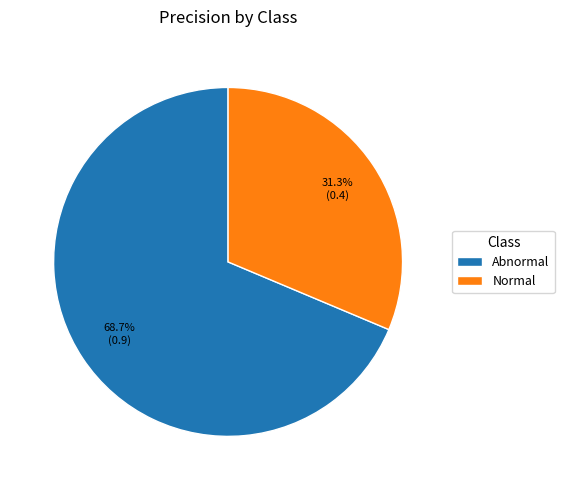

Which has a higher value, Normal or Abnormal?

Abnormal